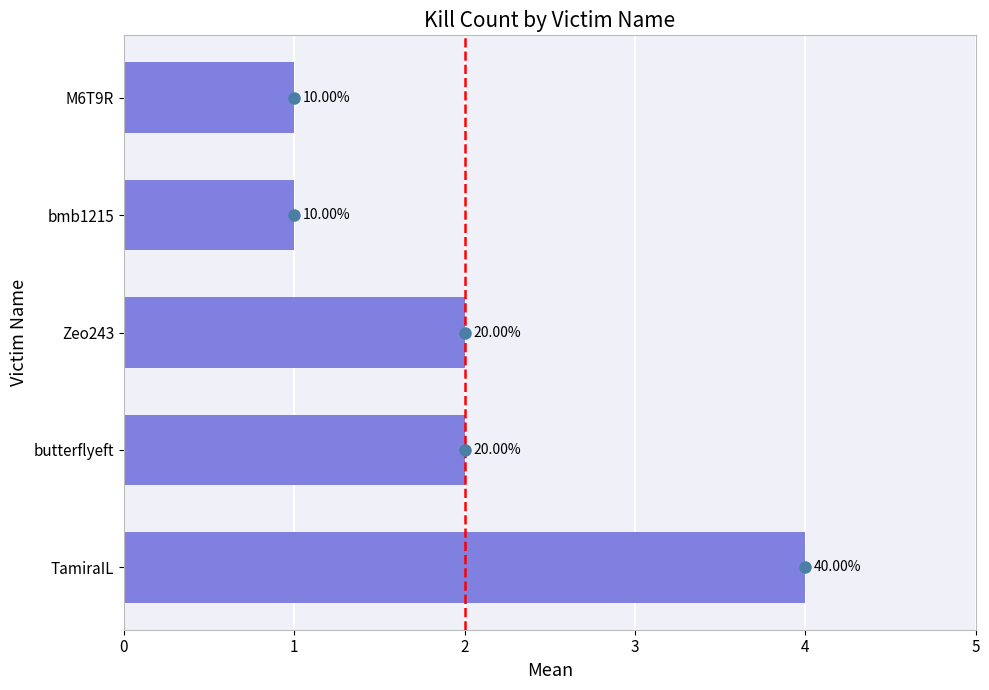

How many bars are there in total?

5